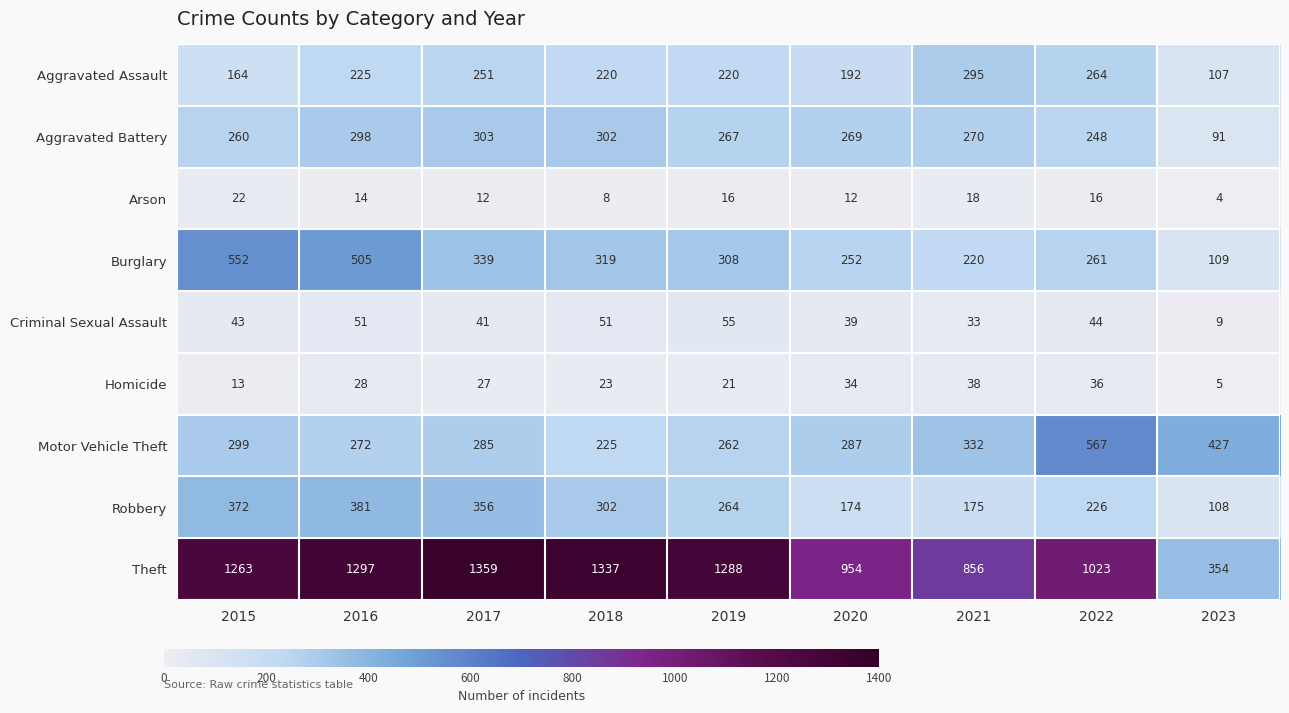

Which series has the widest spread of values?

Theft